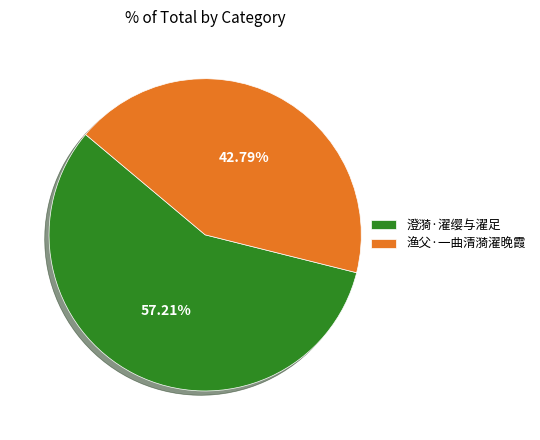

Between 澄漪·濯缨与濯足 and 渔父·一曲清漪濯晚霞, which is larger?

澄漪·濯缨与濯足